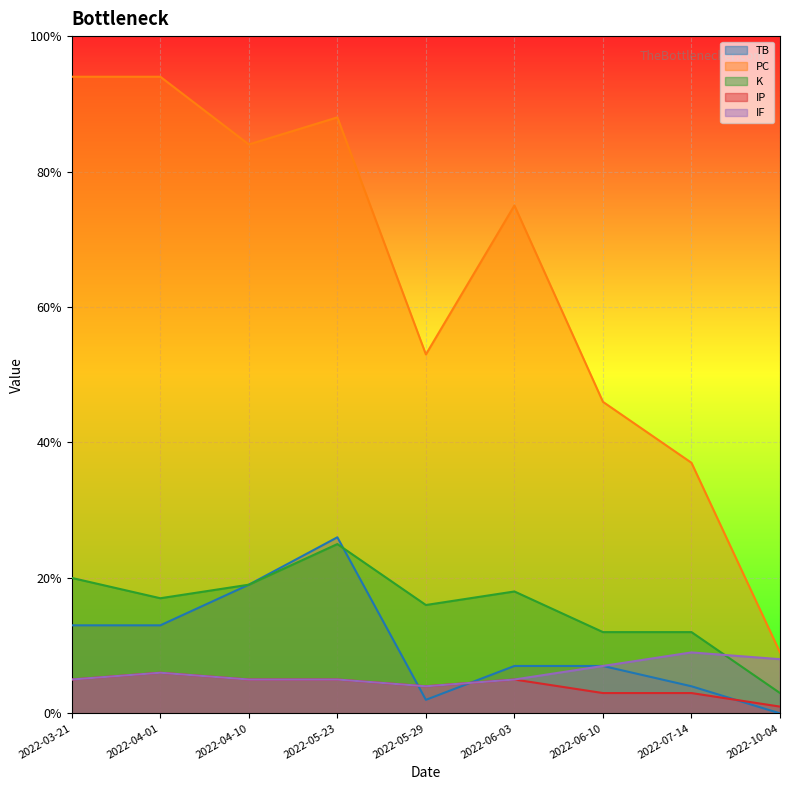

What are all the series names shown in the legend?

TB, PC, K, IP, IF